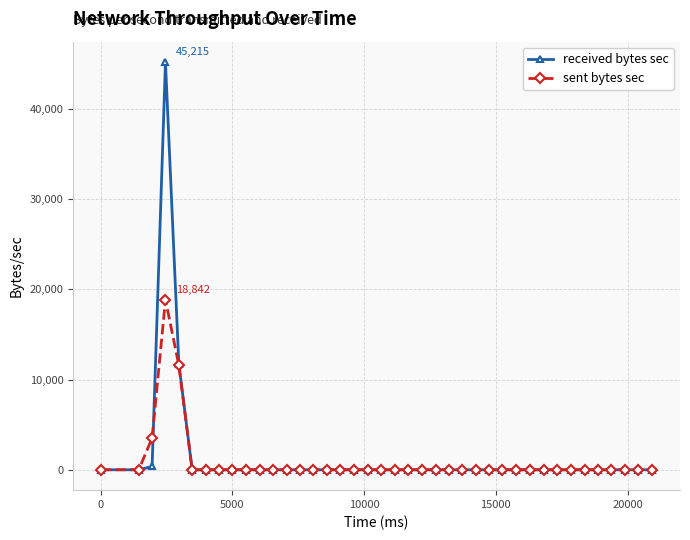

How many lines are shown in the chart?

2